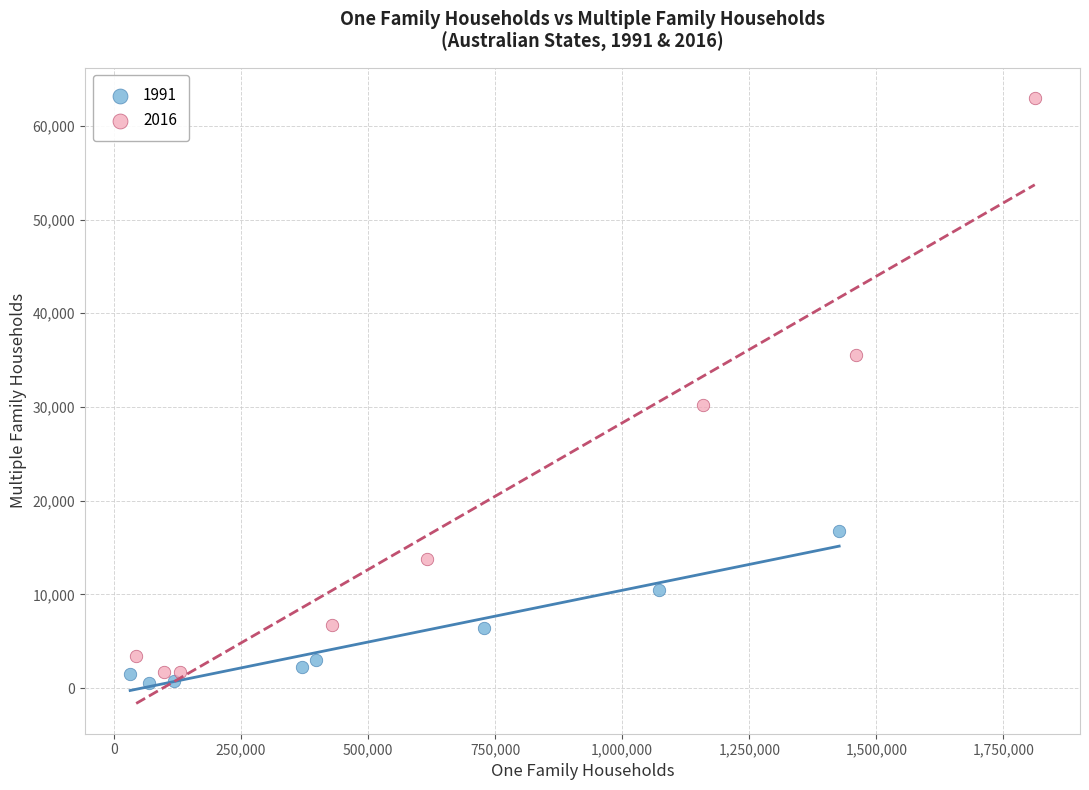

Which series reaches the minimum Y coordinate?

1991